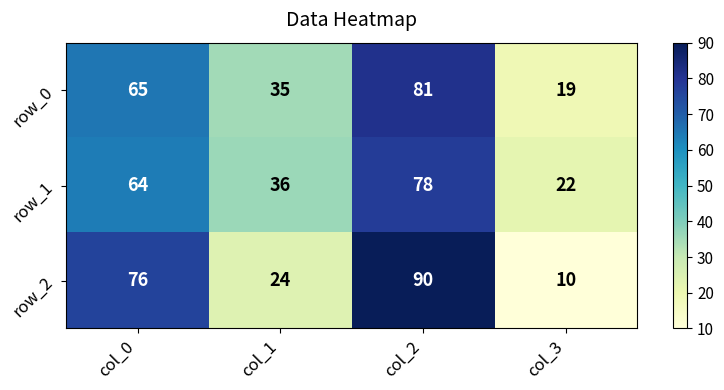

Reading right to left, extract all data points from this chart.

row_0: col_3=19	col_2=81	col_1=35	col_0=65
row_1: col_3=22	col_2=78	col_1=36	col_0=64
row_2: col_3=10	col_2=90	col_1=24	col_0=76